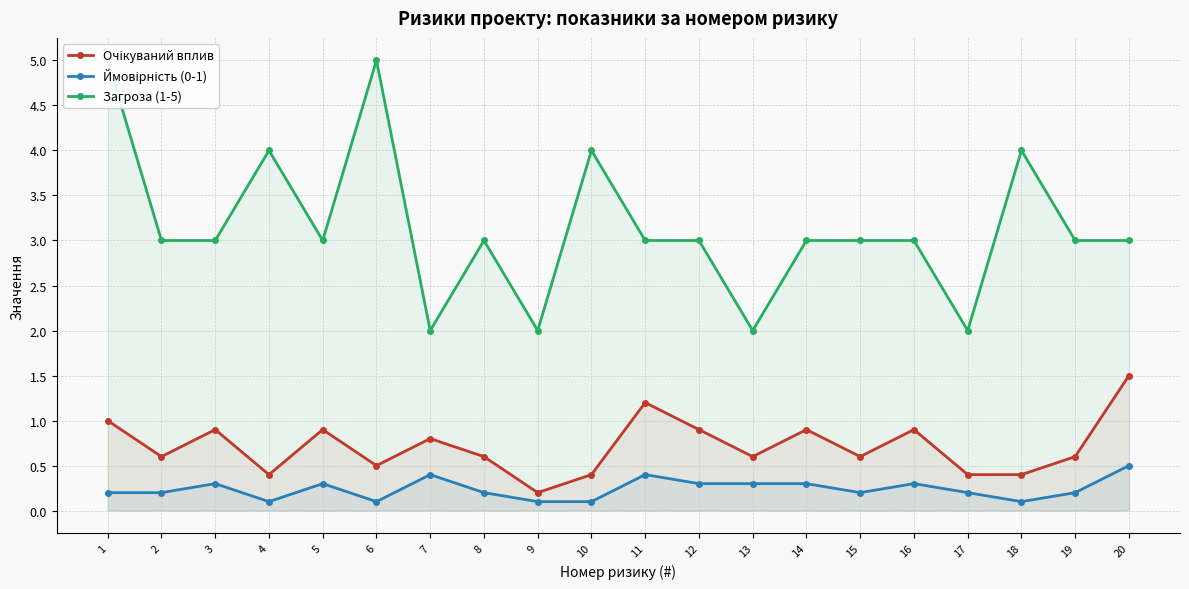

Where is the first local maximum for Ймовірність (0-1)?

3